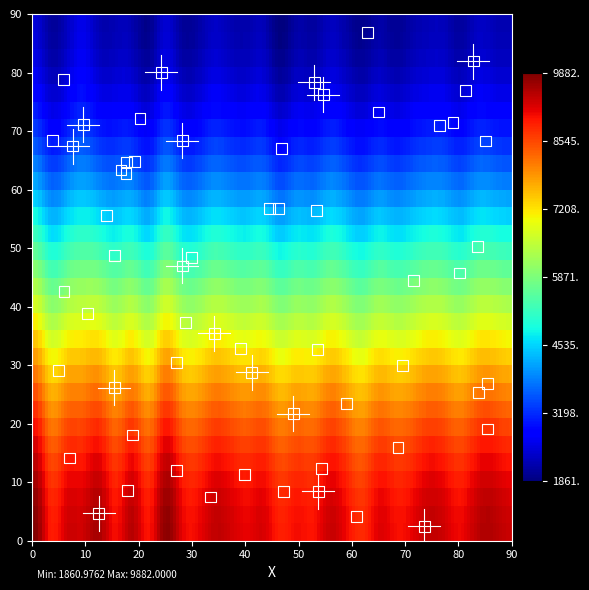

What is the range of X values (max minus min)?

81.6